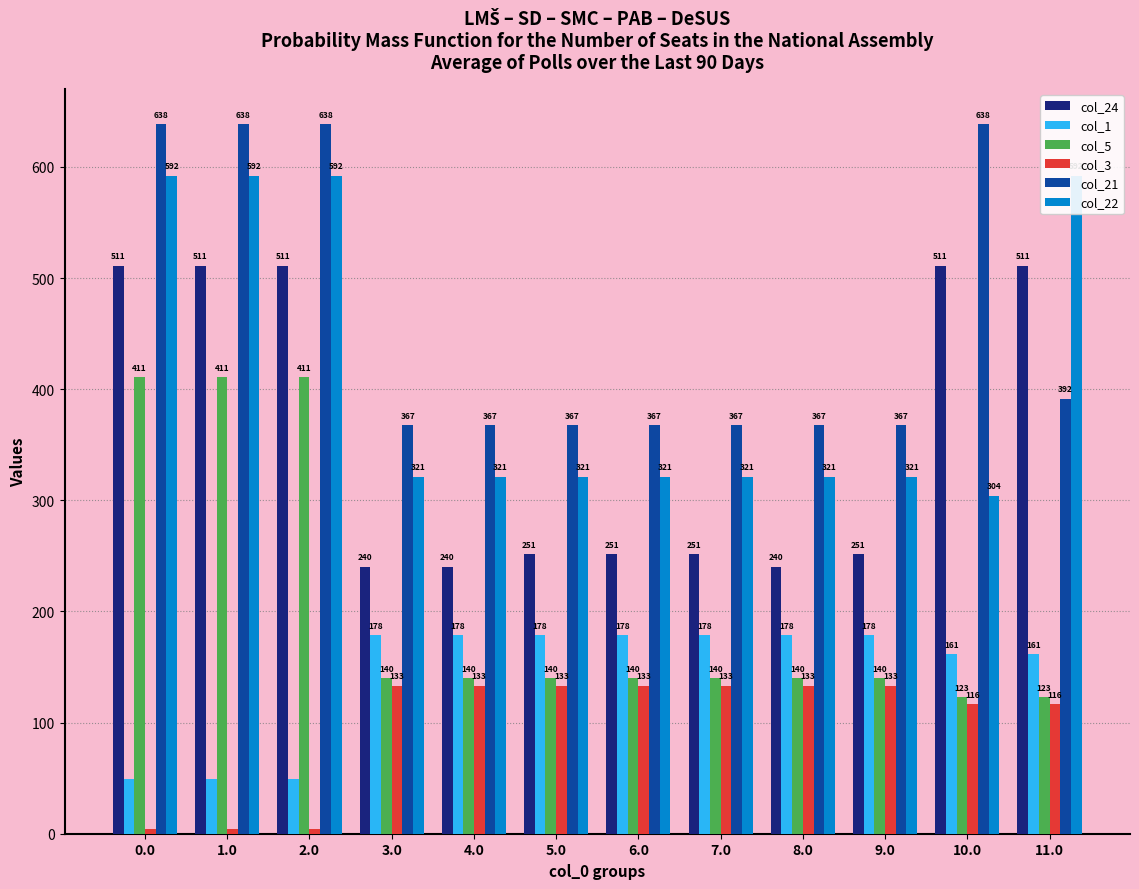

The value of col_5 at 7.0 is 139.8. True or false?

True